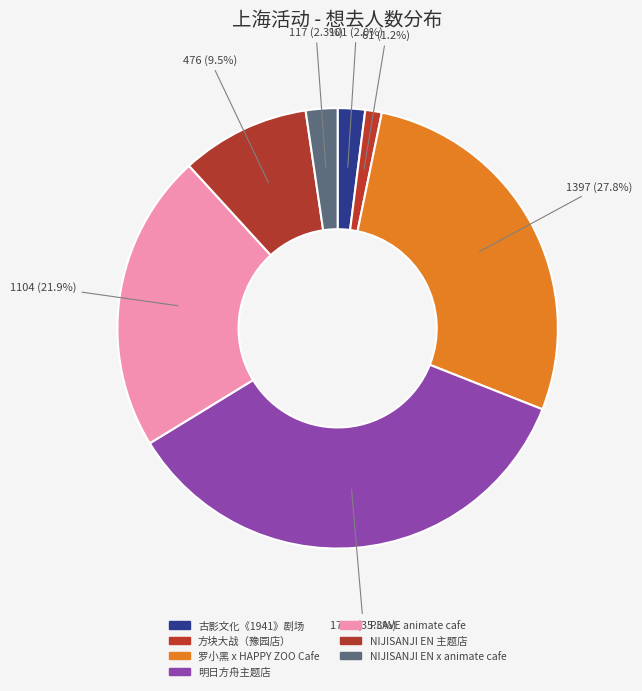

Rank the categories by value from lowest to highest.

上海·方块大战（豫园店）, 上海·古影文化《1941·新和医院》大型沉浸式互动剧场, 上海·「NIJISANJI EN x animate cafe」, 上海·NIJISANJI EN 官方授权主题店, 上海·「PLAVE with animate cafe」, 上海·罗小黑 x HAPPY ZOO主题Cafe, 上海・明日方舟主题店·[SWEET ZONE甜蜜区域]